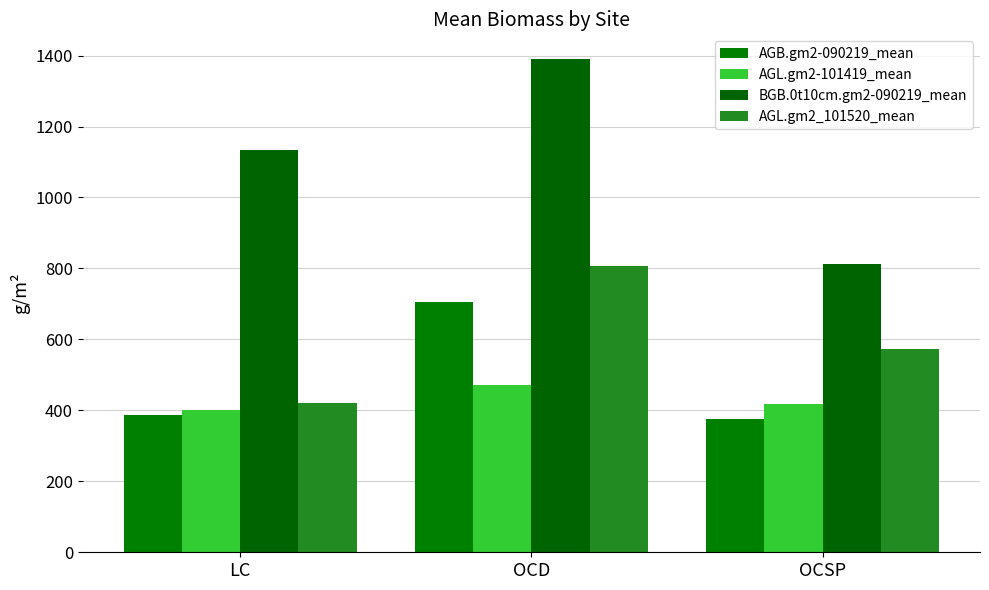

Rank the series by their maximum value, from lowest to highest.

AGL.gm2-101419_mean, AGB.gm2-090219_mean, AGL.gm2_101520_mean, BGB.0t10cm.gm2-090219_mean